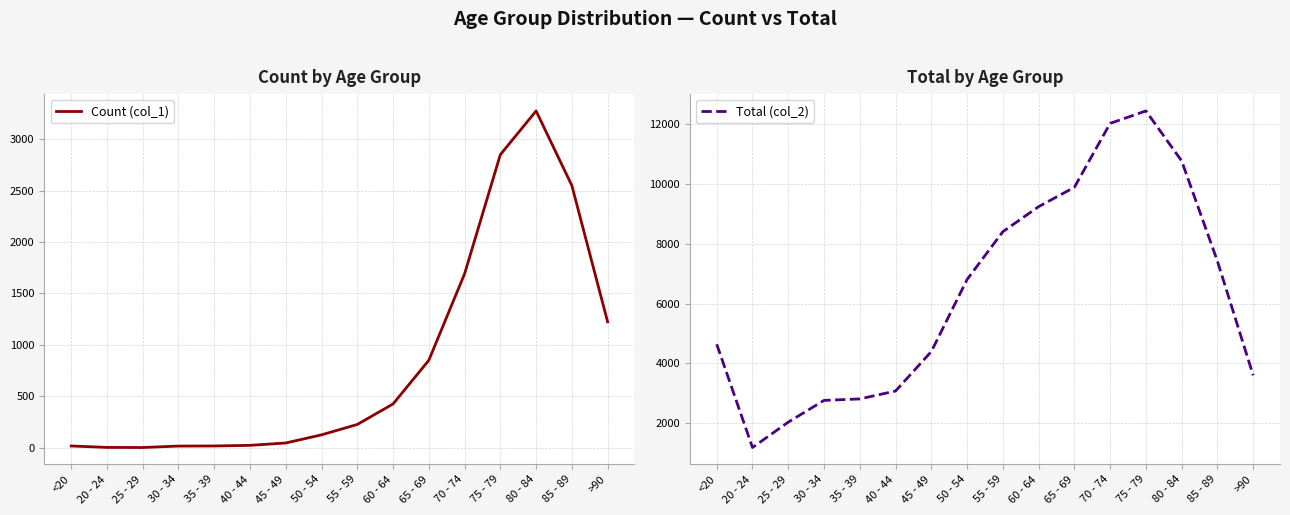

True or false: Count (col_1) has a value of 18 at <20.

True